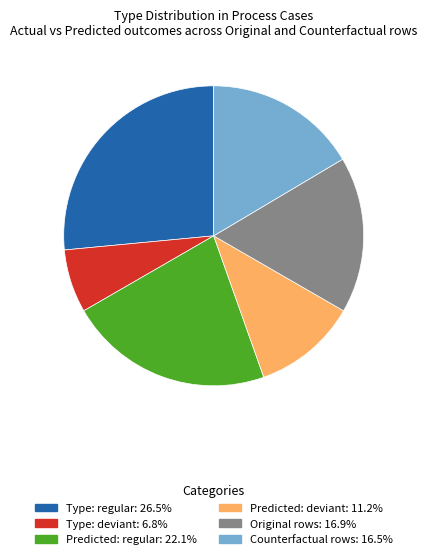

Does any single category account for the majority?

No